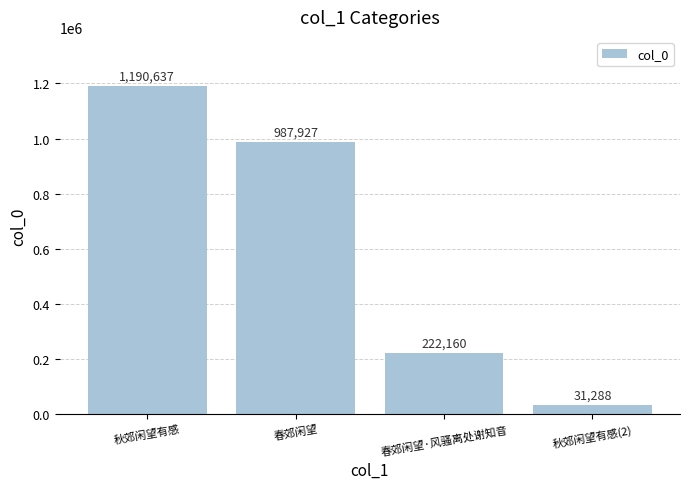

Rank the categories by value from highest to lowest.

秋郊闲望有感, 春郊闲望, 春郊闲望·风骚离处谢知音, 秋郊闲望有感(2)